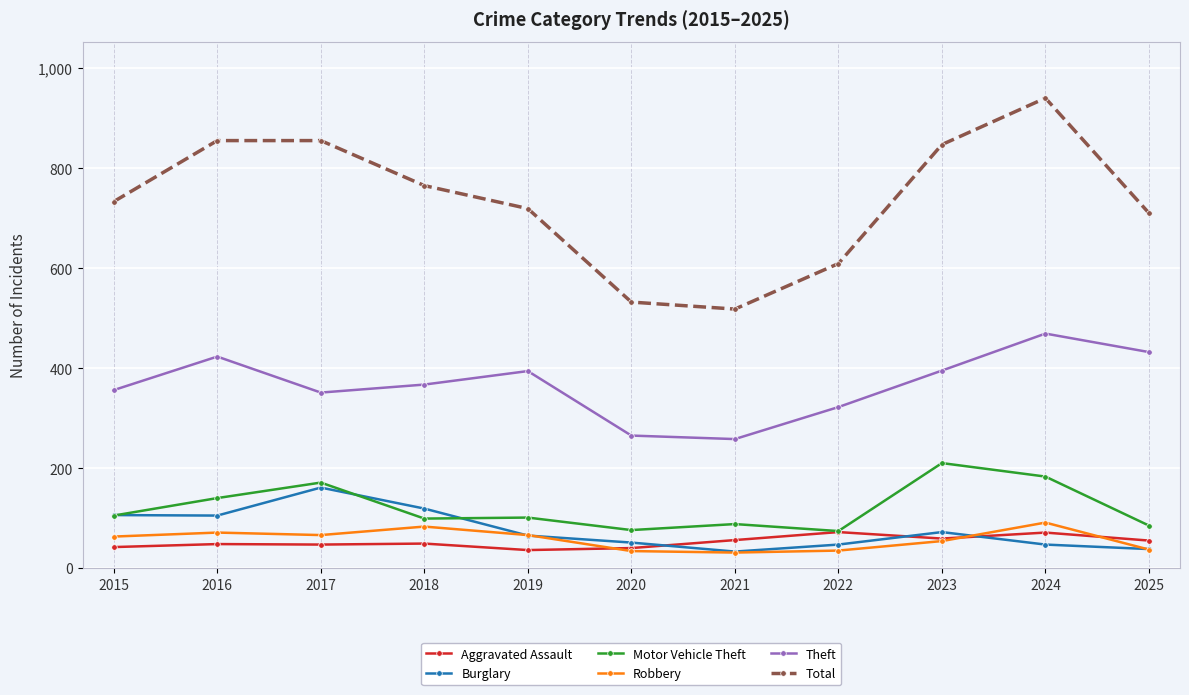

What are all the series names shown in the legend?

Aggravated Assault, Burglary, Motor Vehicle Theft, Robbery, Theft, Total